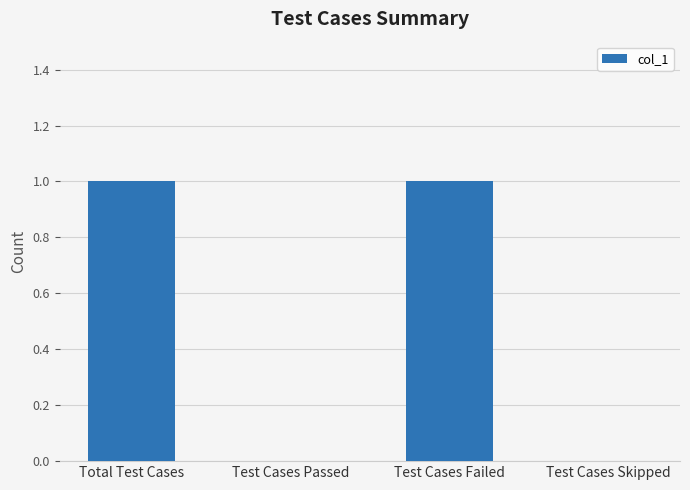

What is the change in value from Test Cases Passed to Test Cases Failed?

+1